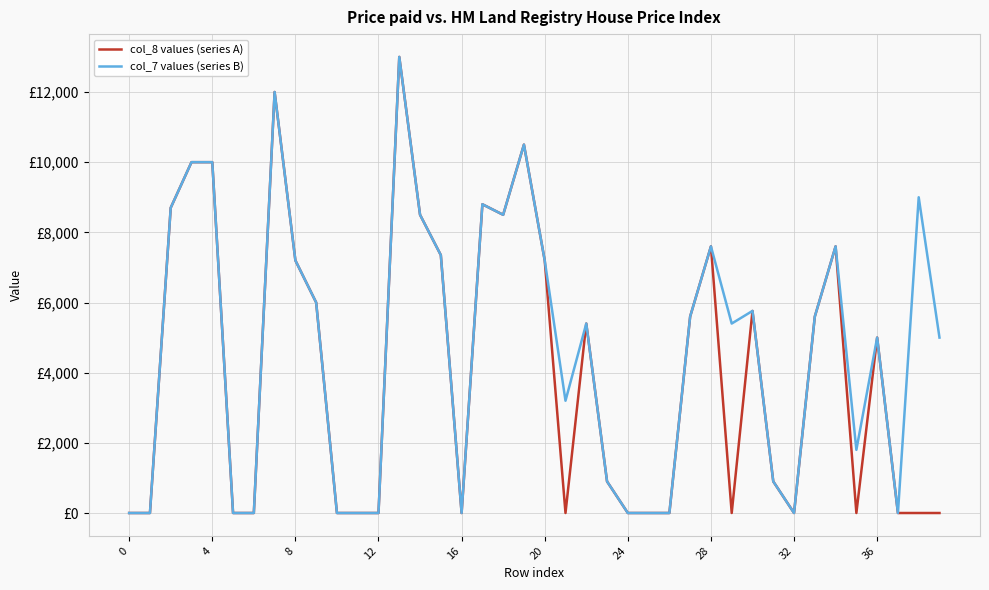

Does the chart have visible grid lines?

Yes